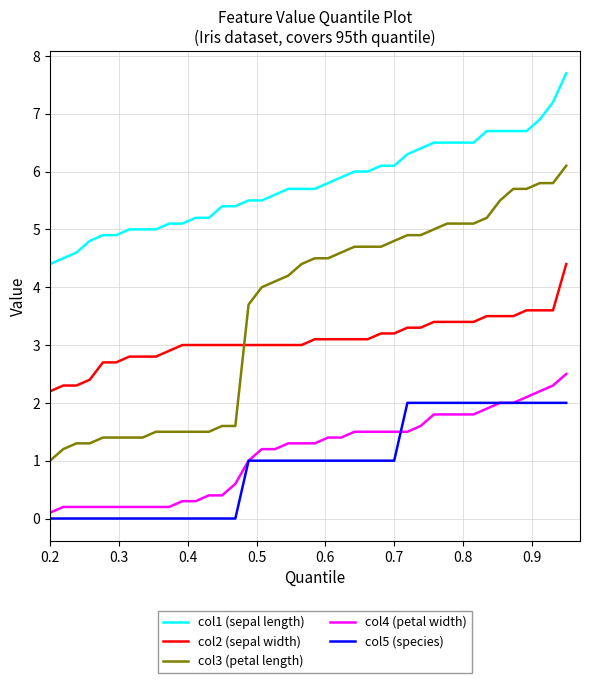

Is this an area chart (filled region under the line)?

No